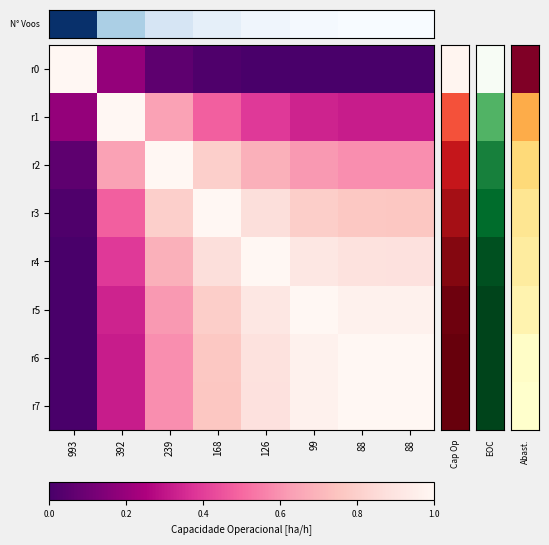

At which category is the sum across all series the highest?

126